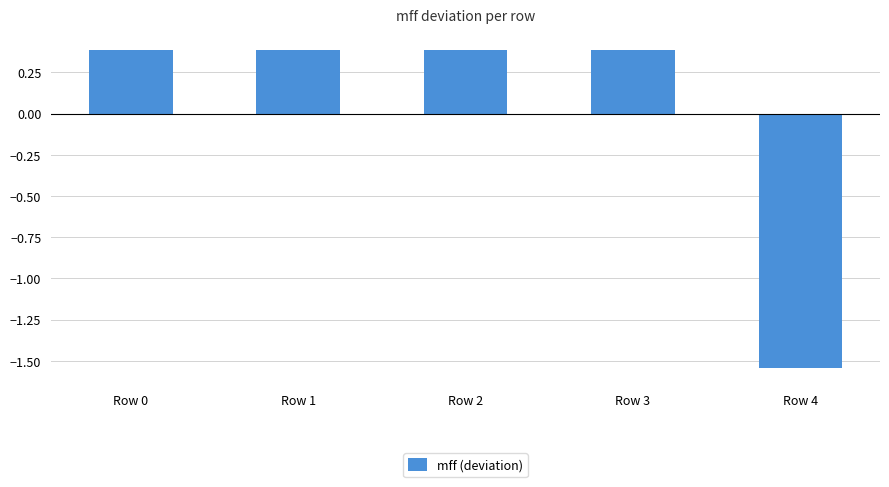

What is the value of the 2nd bar from the left?

0.4